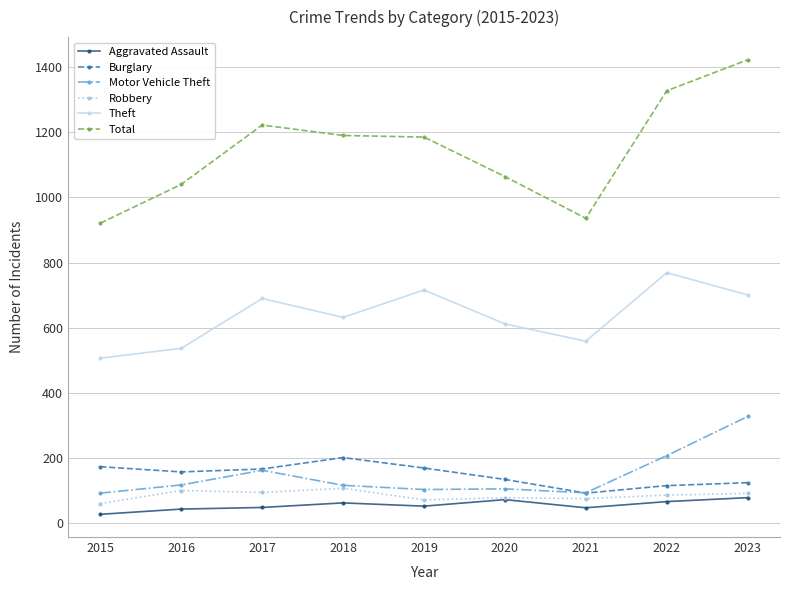

What is the spread (max minus min) of values at 2017?

1173